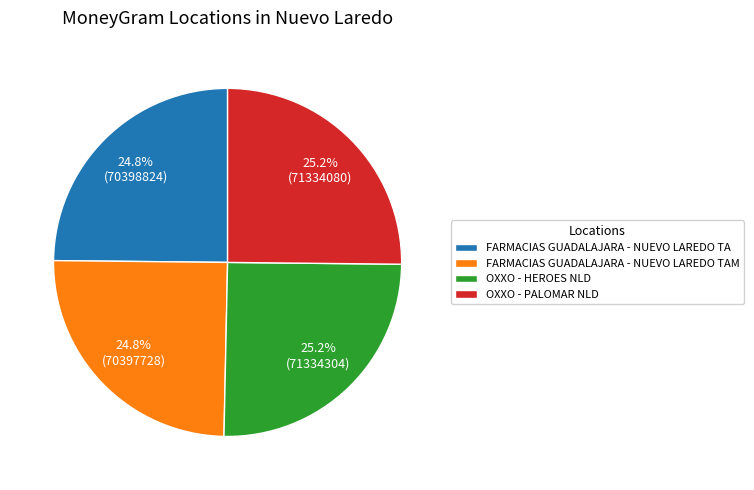

What percentage is NOT represented by FARMACIAS GUADALAJARA - NUEVO LAREDO TA?

75.2%